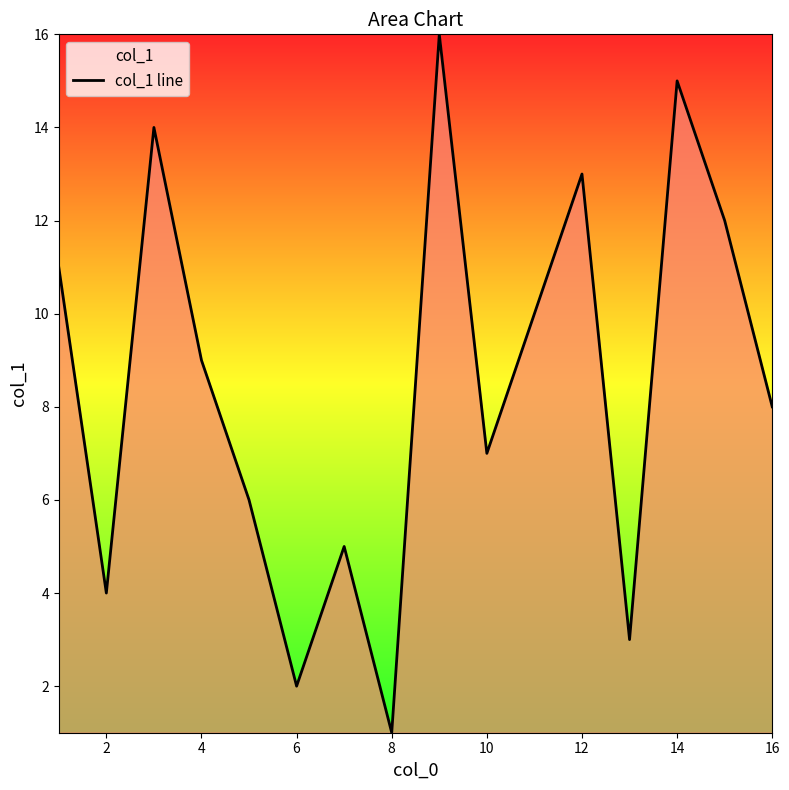

At which category does the chart reach its minimum across all series?

8